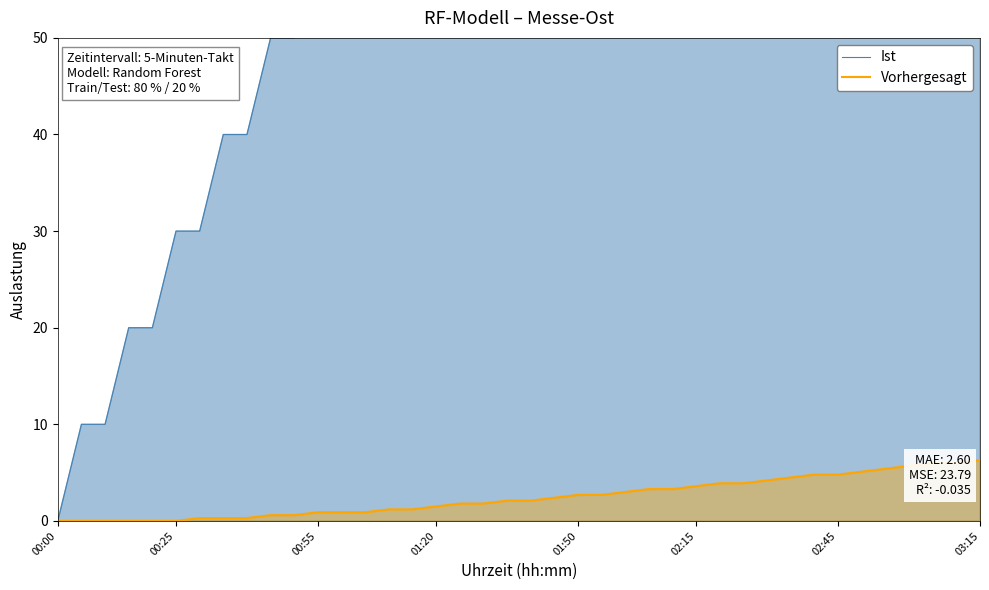

At how many categories does at least one series exceed 19?

37